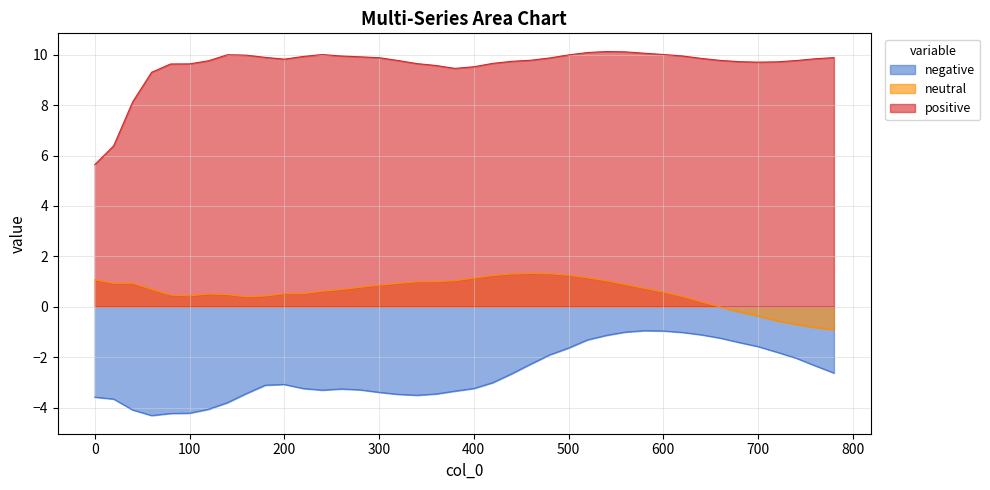

Which has a higher value, 700 or 500?

700